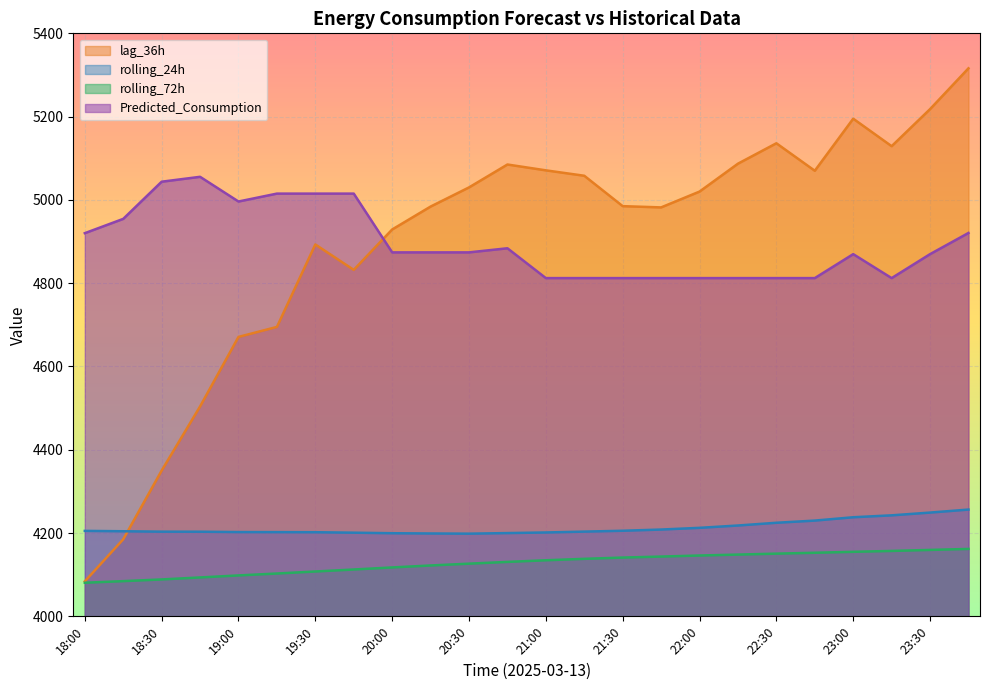

How many lines are shown in the chart?

4